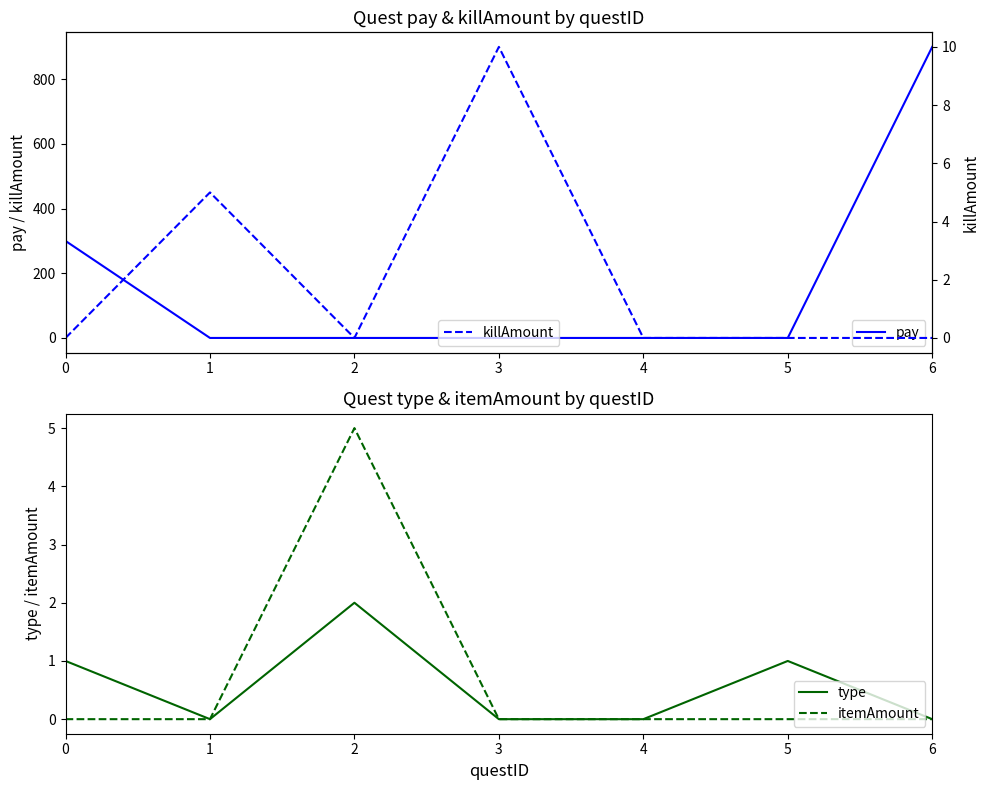

At which category does the chart reach its peak across all series?

6